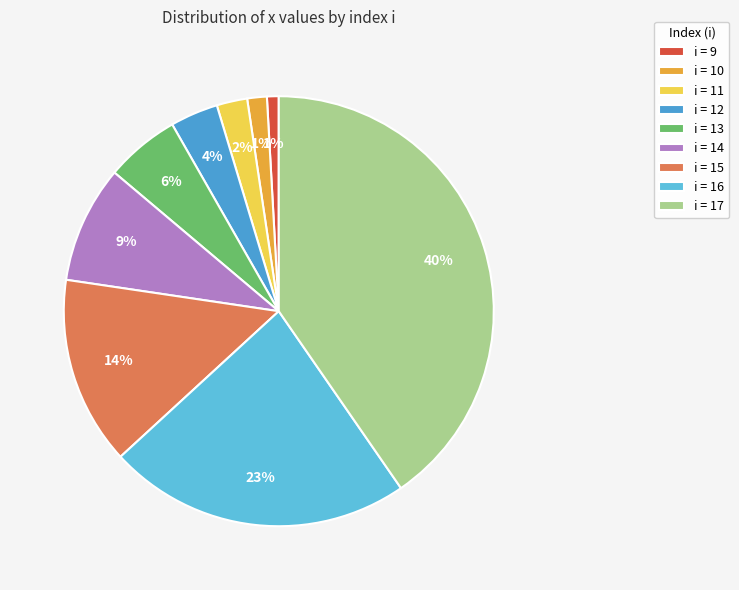

To the nearest percent, what is the average slice percentage?

11%